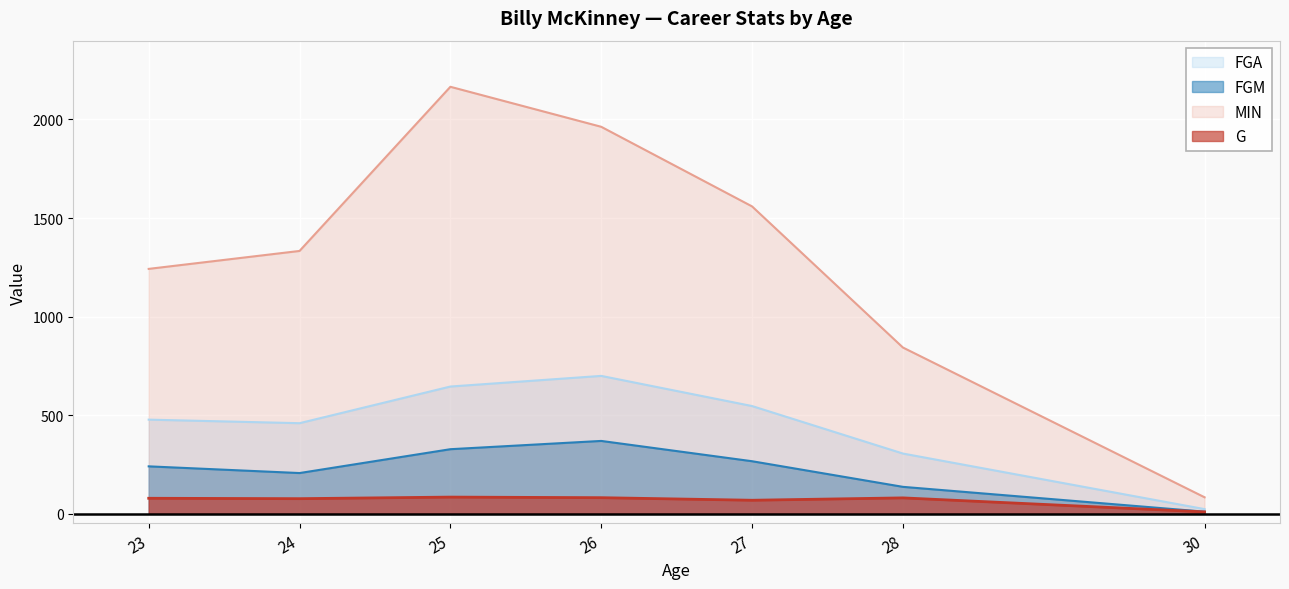

Is the value of G at 23 greater than the value of MIN at 27?

No